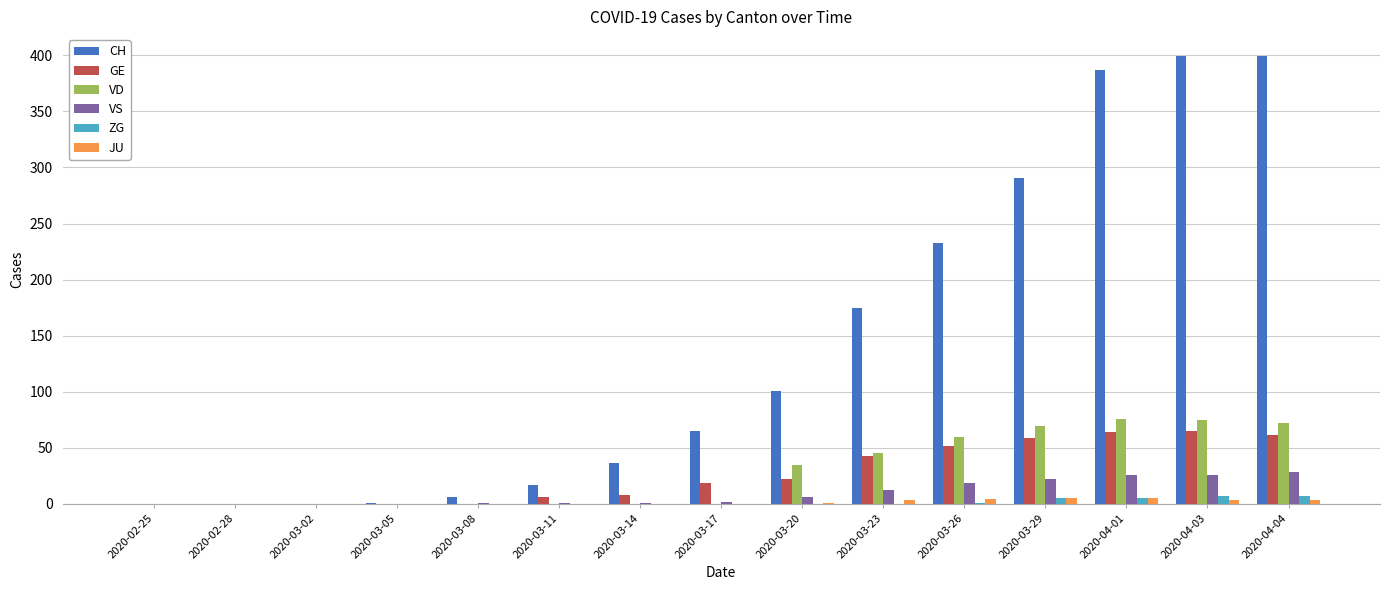

What is the sum of all VS values?

144